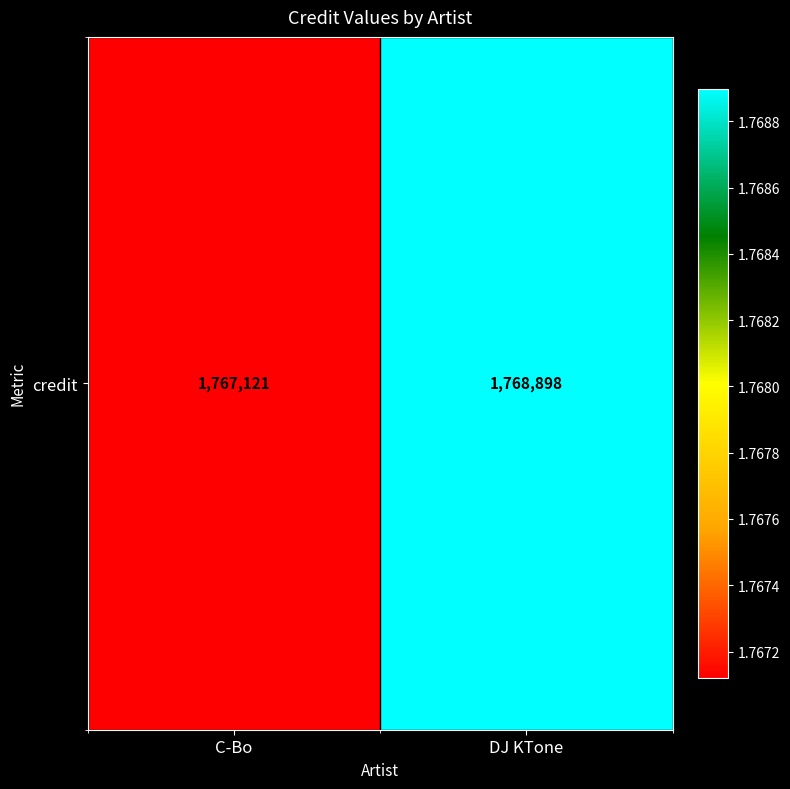

Reading right to left, extract all data points from this chart.

DJ KTone=1768898	C-Bo=1767121